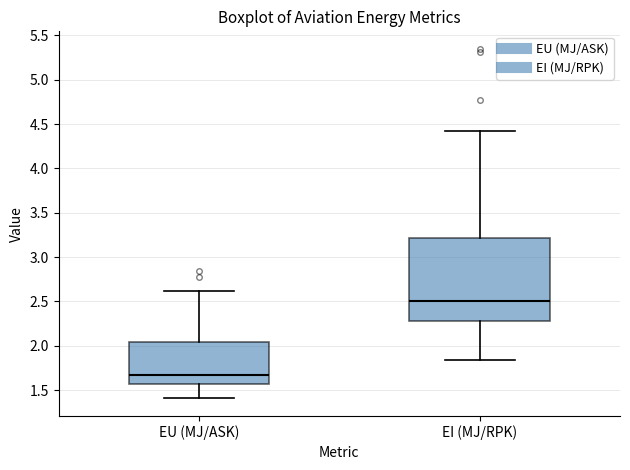

Where does the lower whisker of the box for EU (MJ/ASK) end on the y-axis? The values are not printed on the chart, so give them approximately, as read against the axis.

1.40